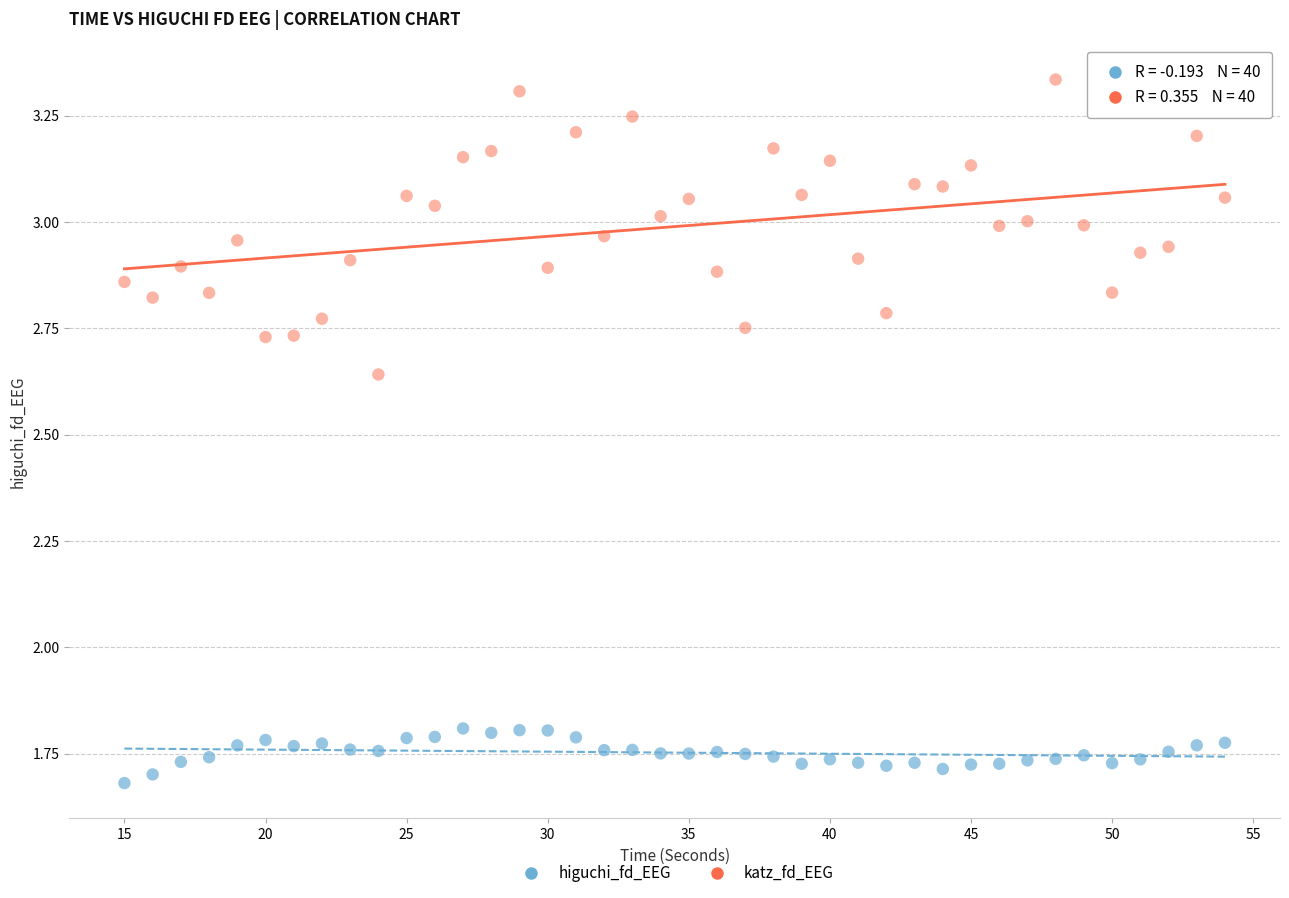

Which series contains the lowest Y value?

higuchi_fd_EEG